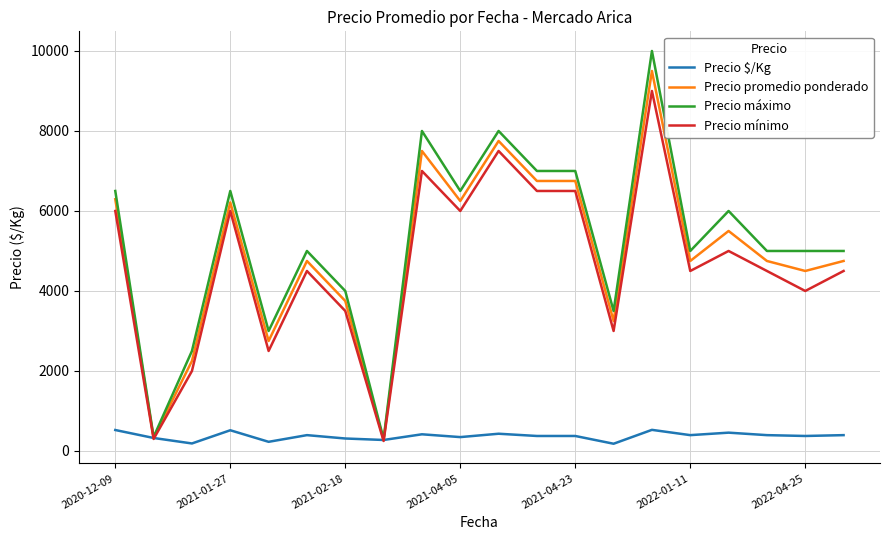

Which series has the largest range (max minus min)?

Precio máximo